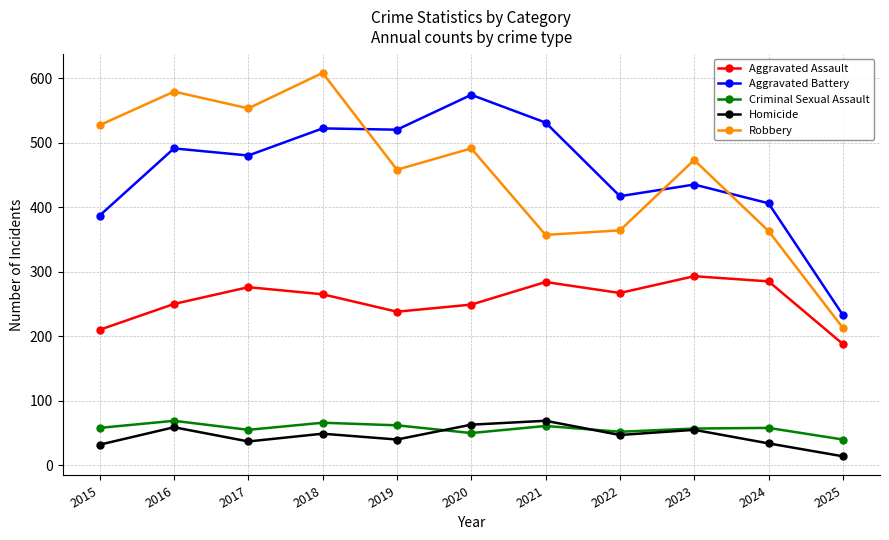

Which category has the highest value across all series?

2018